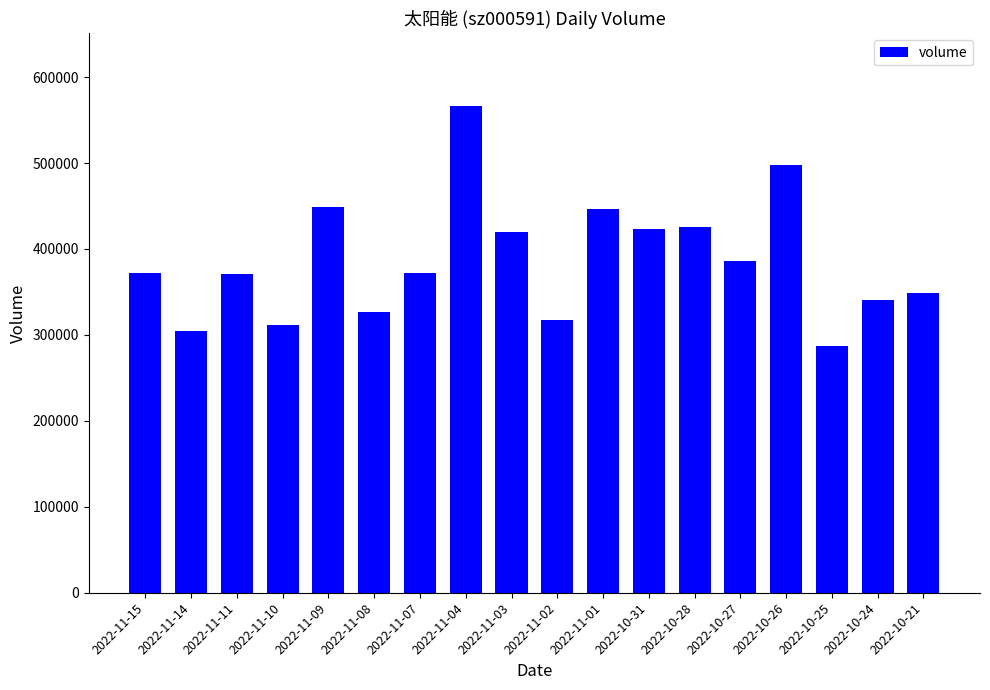

What is the sum of the values at 2022-11-02 and 2022-11-15?

689755